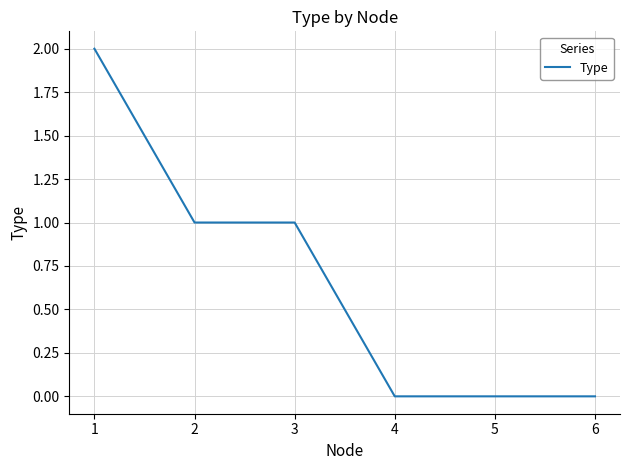

What is the sum of all values?

4